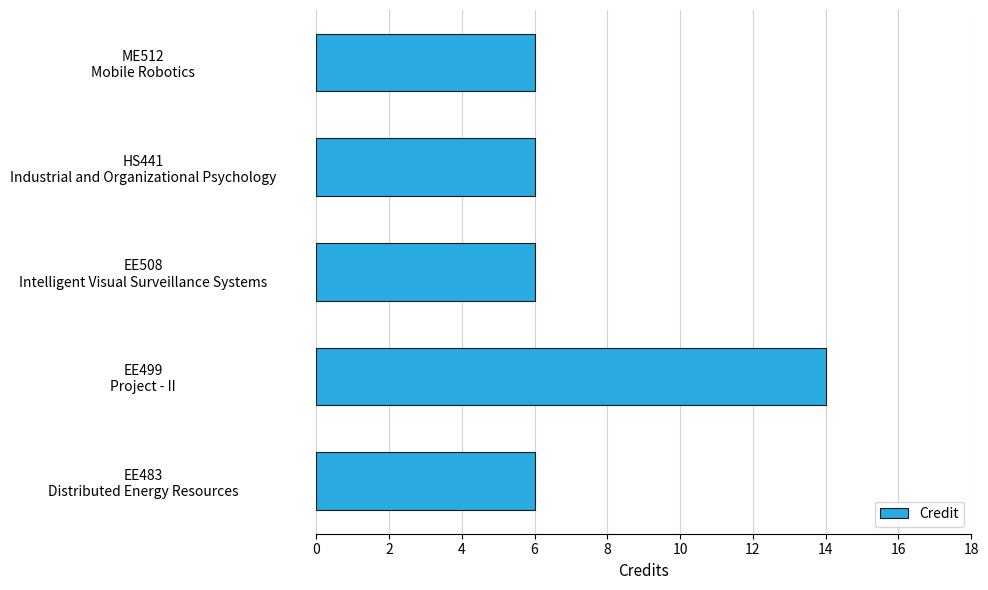

What is the difference between the maximum and minimum values?

8